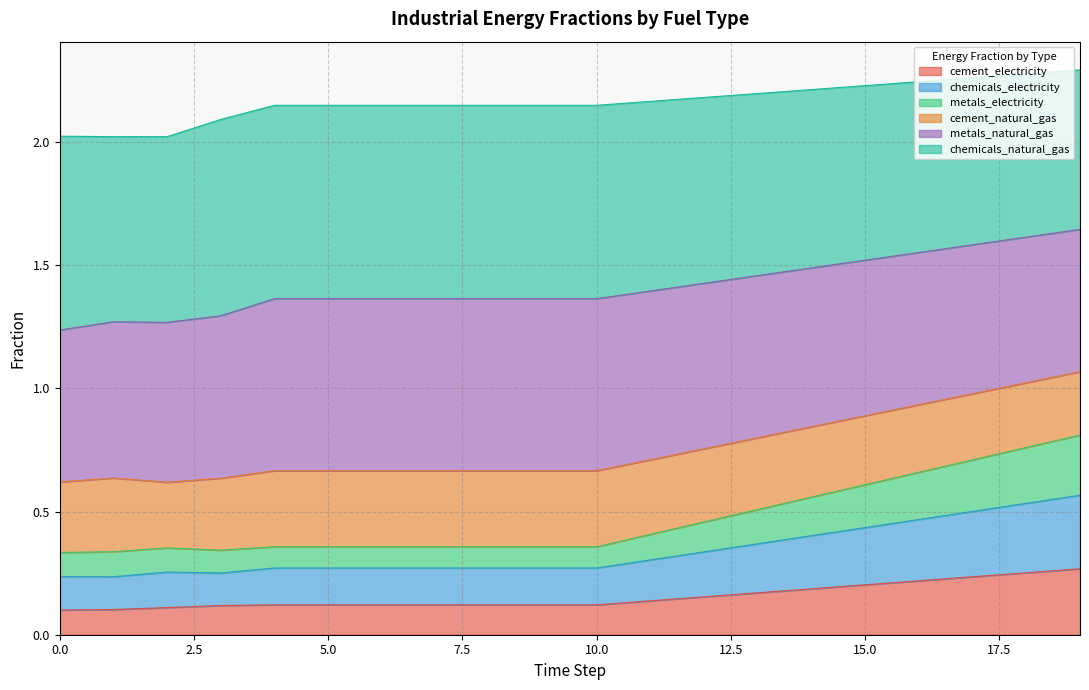

How many lines are shown in the chart?

6